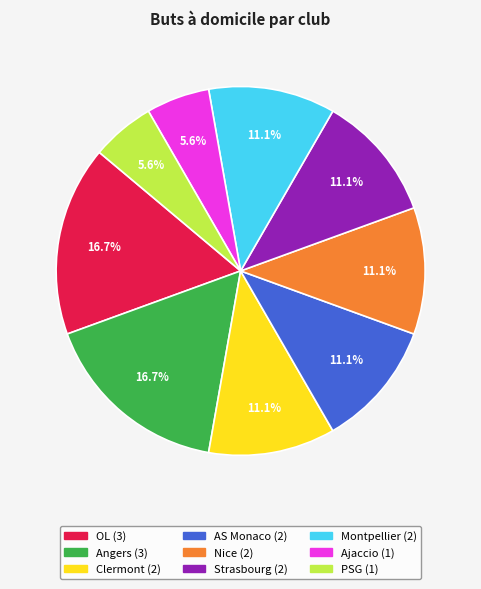

Is there any slice that represents more than half of the pie?

No